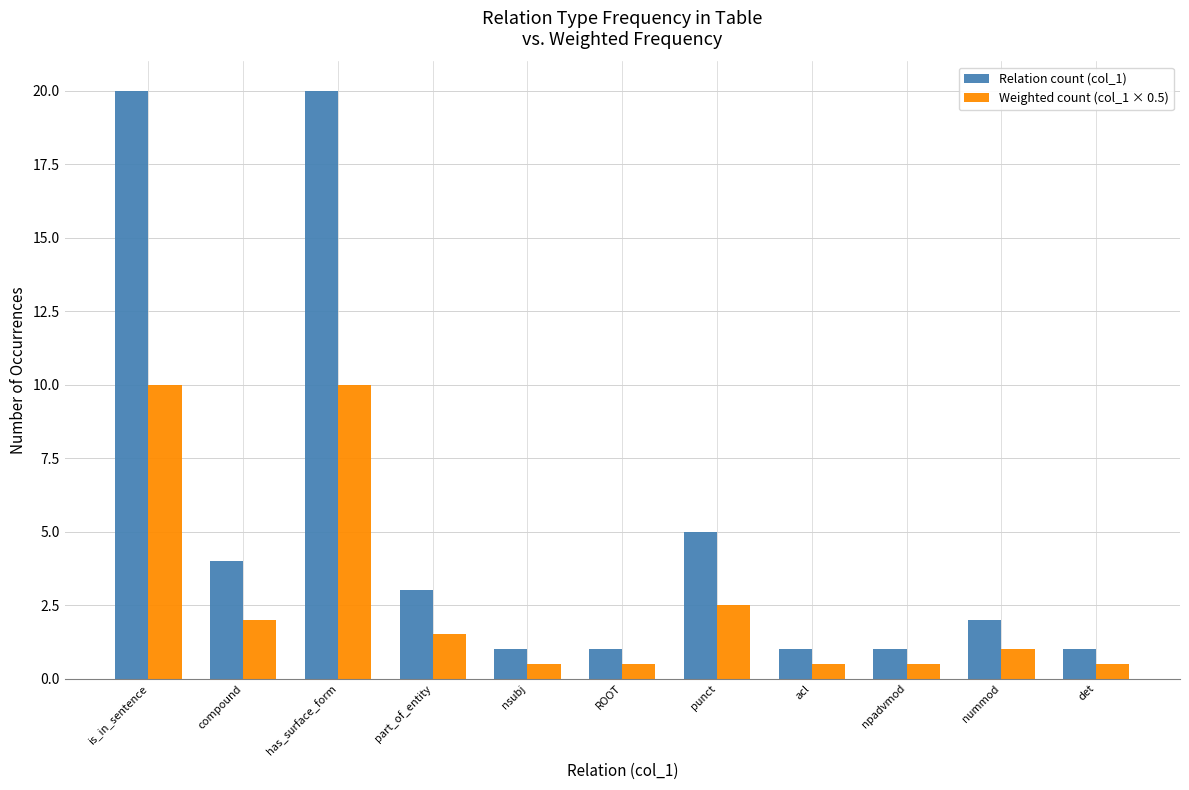

True or false: Relation count (col_1) has a value of 4.0 at compound.

True